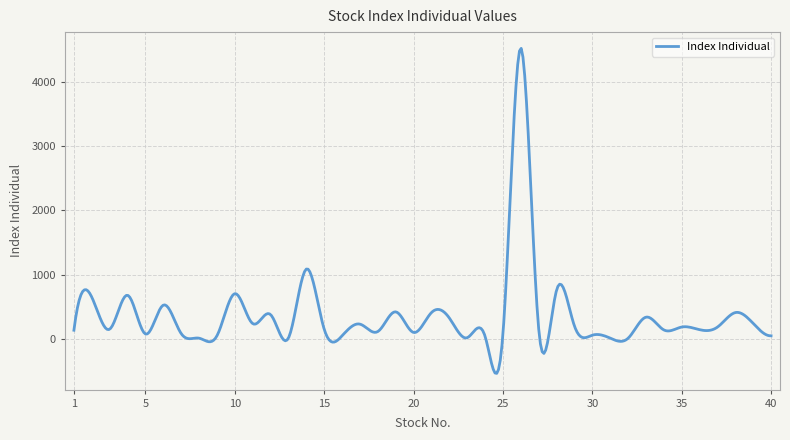

What is the sum of all values?

145136.1